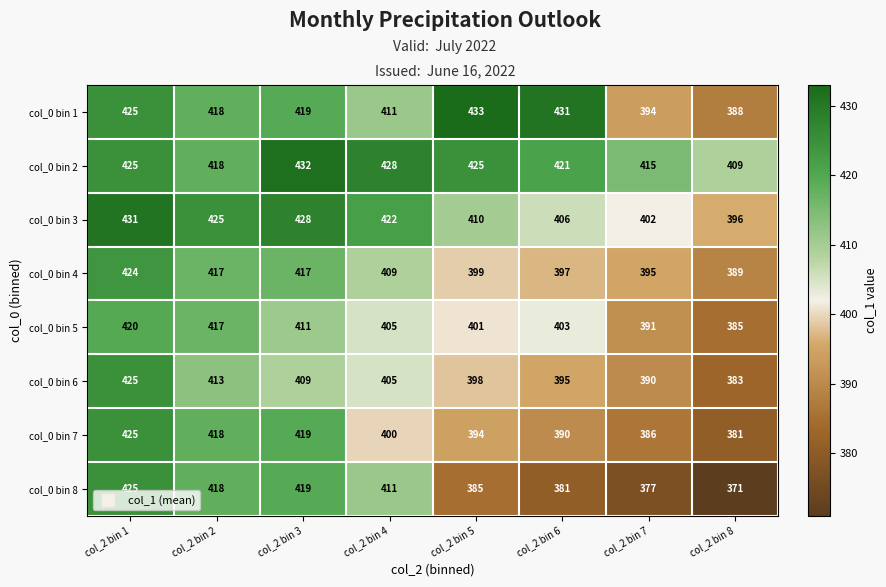

What is the spread (max minus min) of values at col_2 bin 4?

28